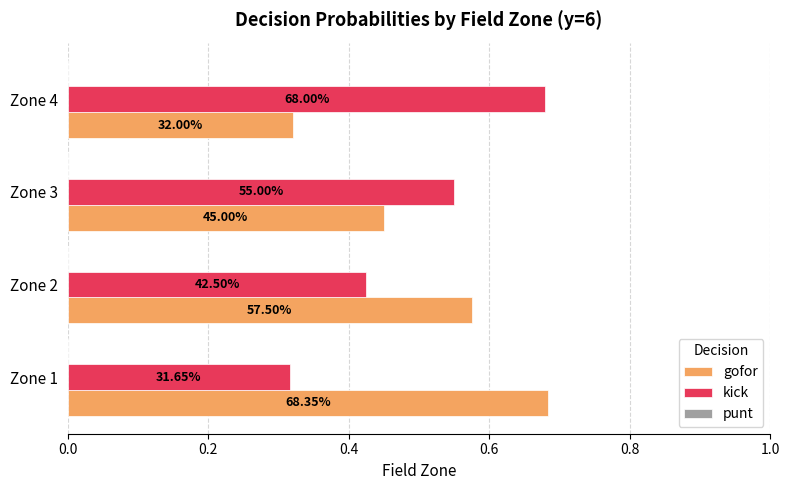

What is the difference between the maximum and minimum values in the kick series?

0.4